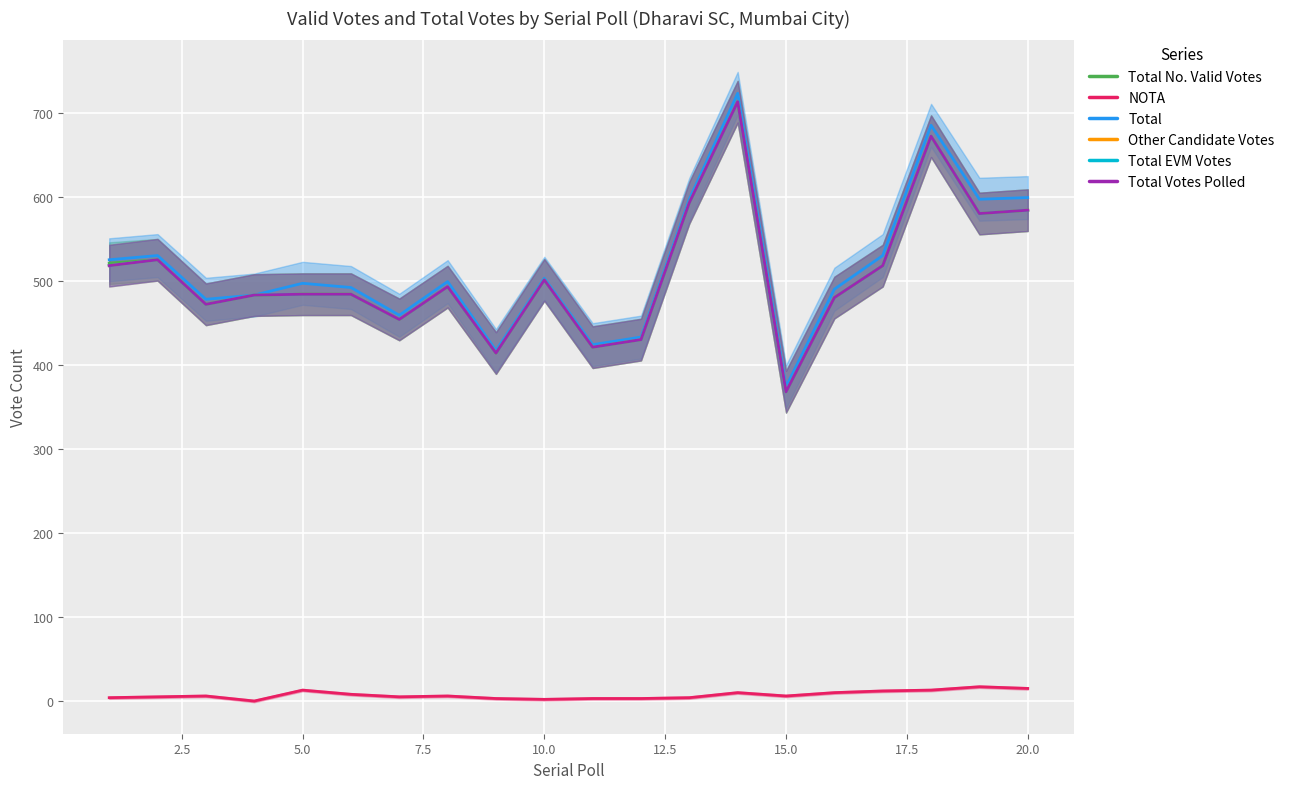

True or false: NOTA and Other Candidate Votes cross at least once.

False